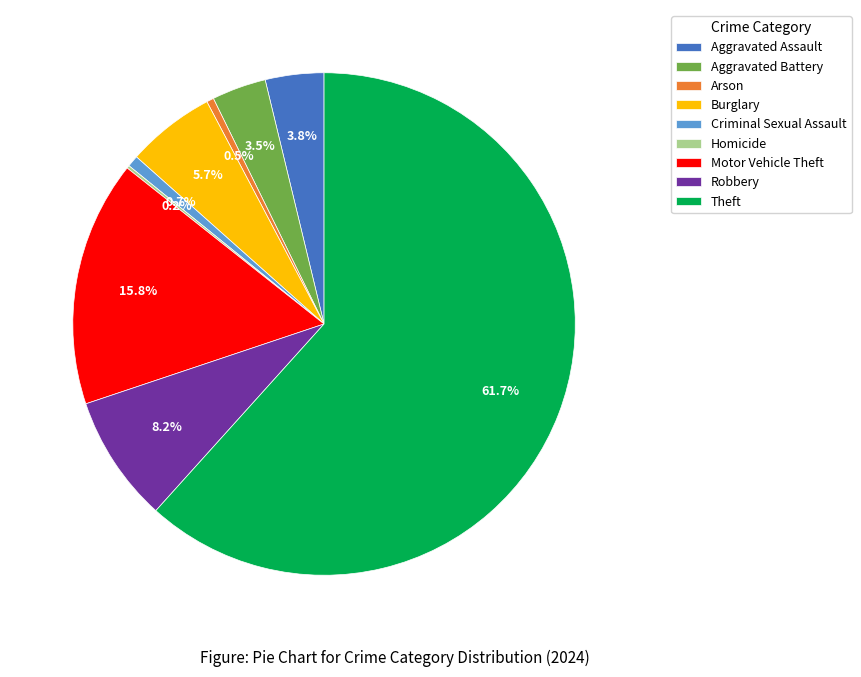

Combined, do Robbery and Aggravated Battery account for over 50%?

No